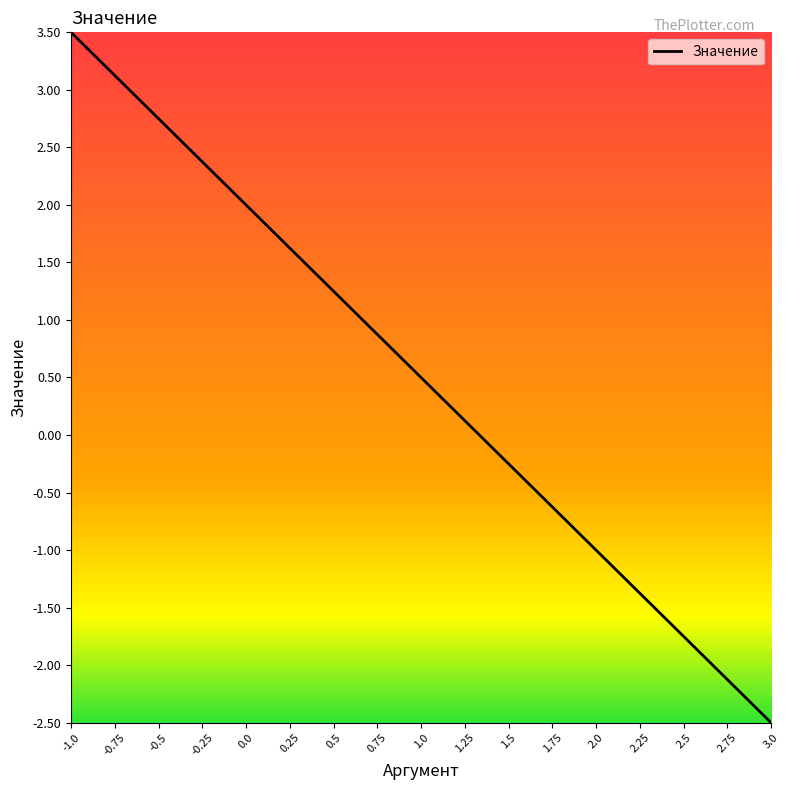

At which category does the chart reach its minimum across all series?

3.0